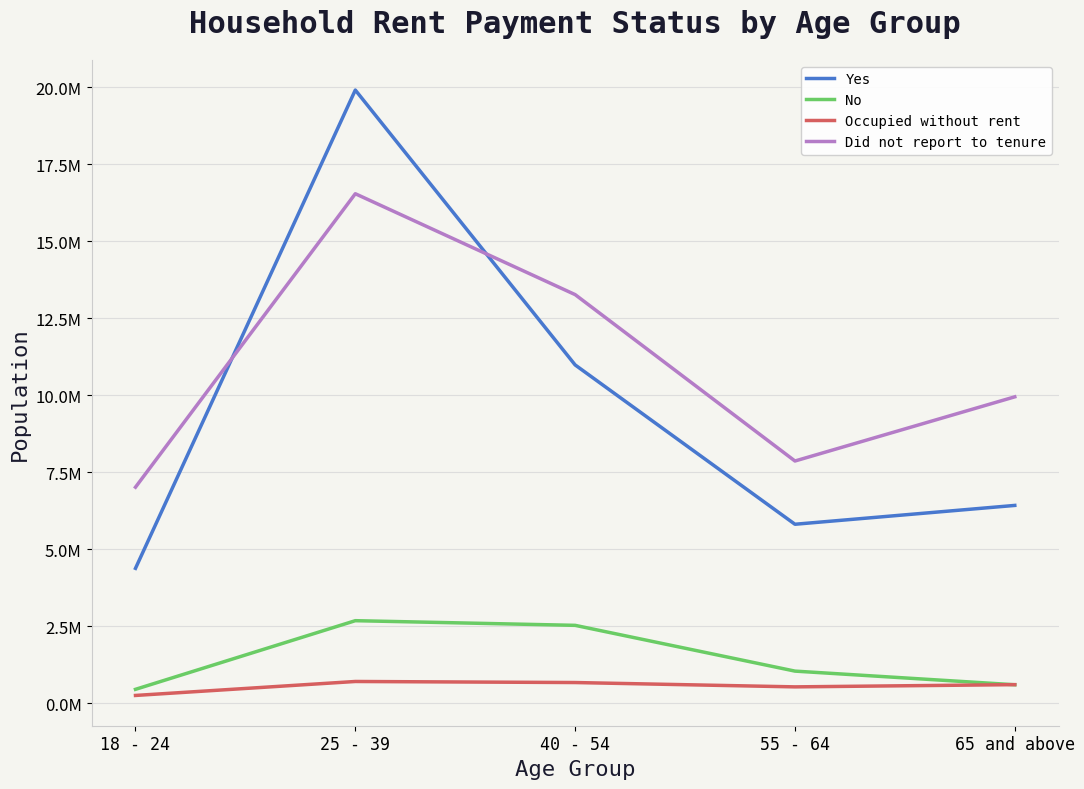

Which series changed the most between 25 - 39 and 40 - 54?

Yes